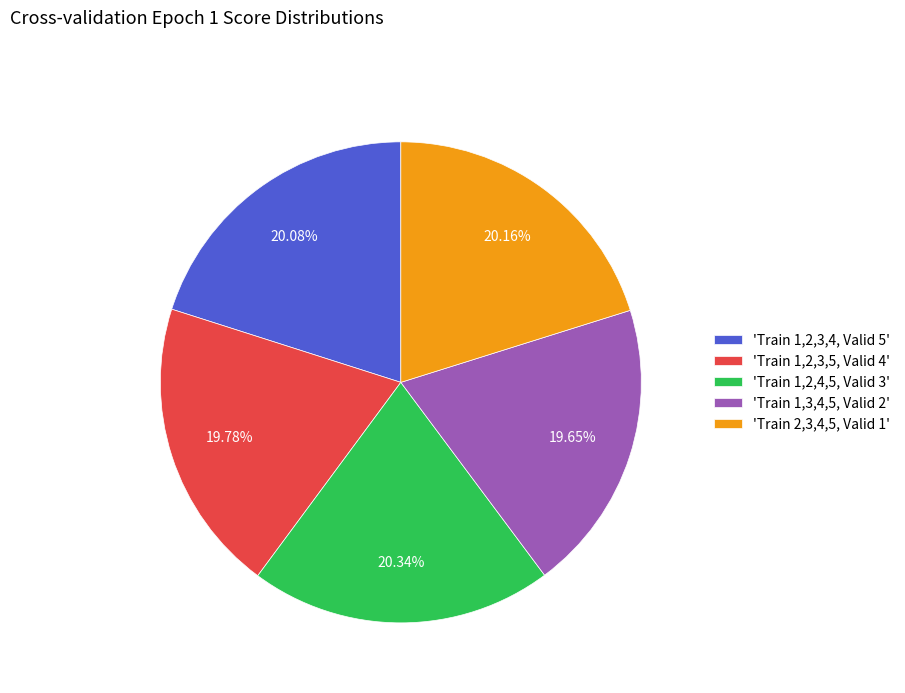

Combined, do 'Train 1,3,4,5, Valid 2' and 'Train 1,2,4,5, Valid 3' account for over 50%?

No